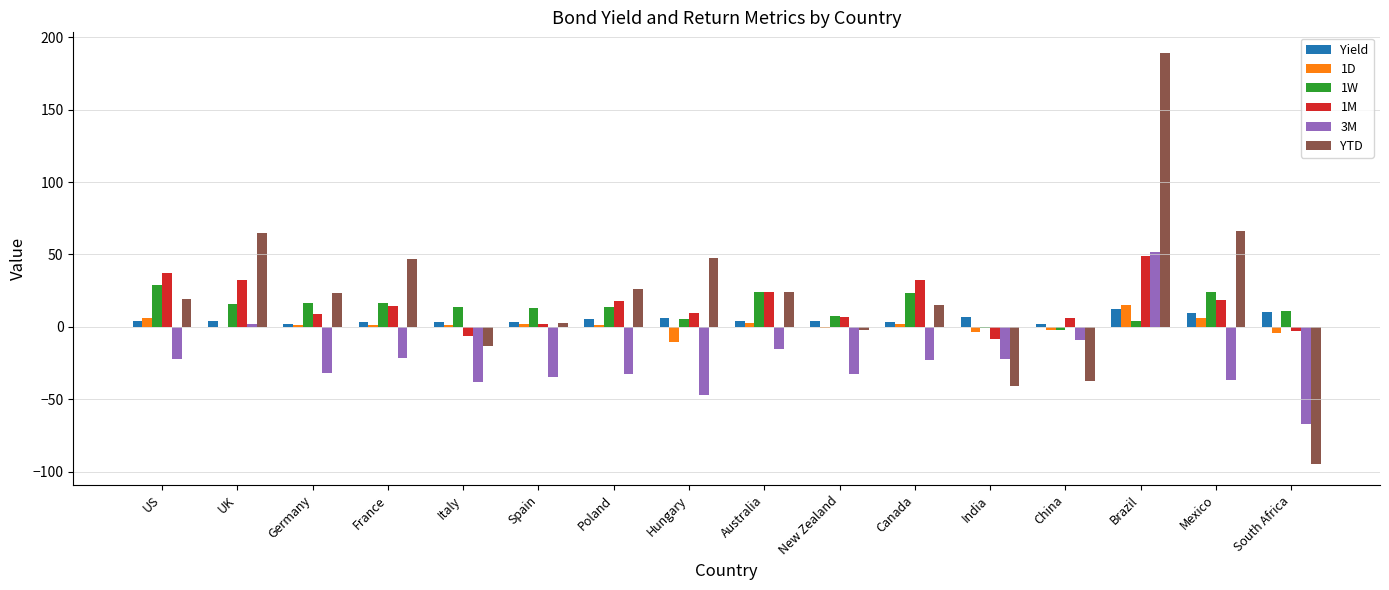

True or false: 3M has a value of -62.4 at Italy.

False